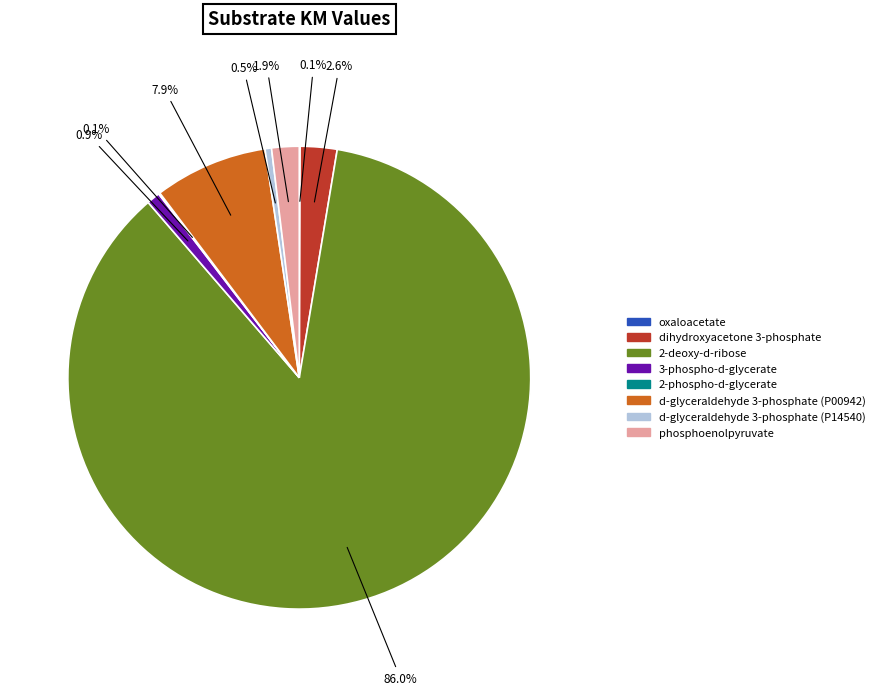

Which category has the biggest portion of the pie?

2-deoxy-d-ribose